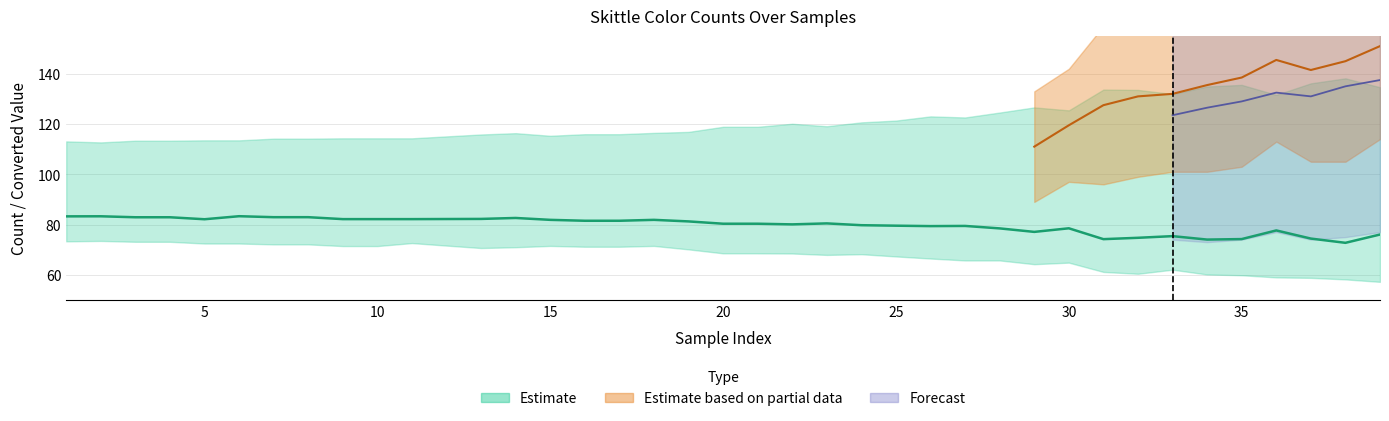

What is the maximum value shown in the chart?

193.0